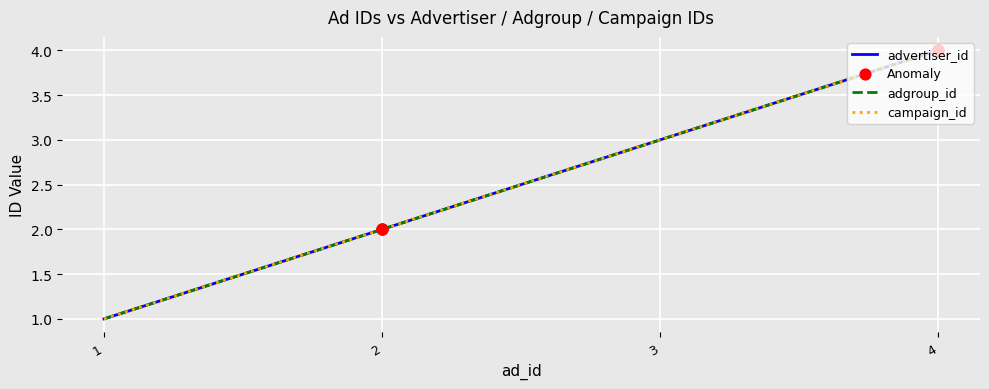

Which series has the largest total across all categories?

advertiser_id